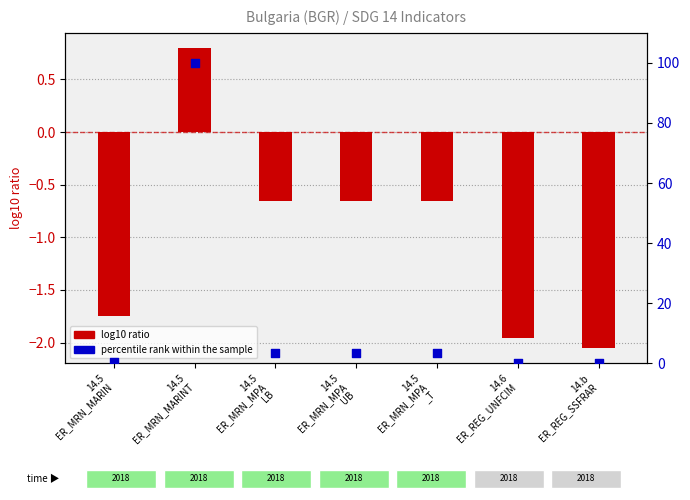

At how many categories does at least one series exceed 99?

1